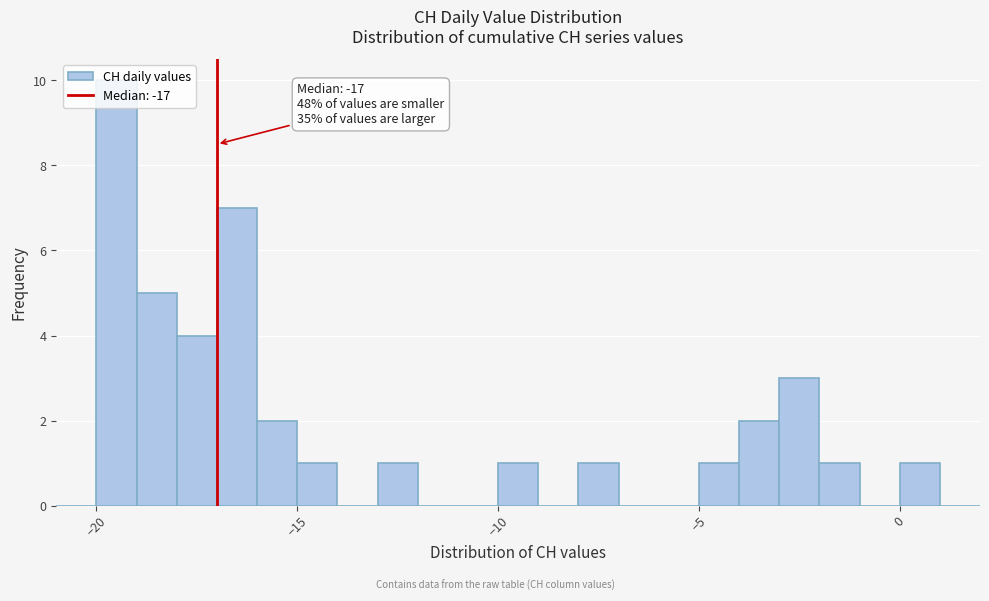

Read against the x-axis, roughly where is the centre of the tallest bar?

-19.5